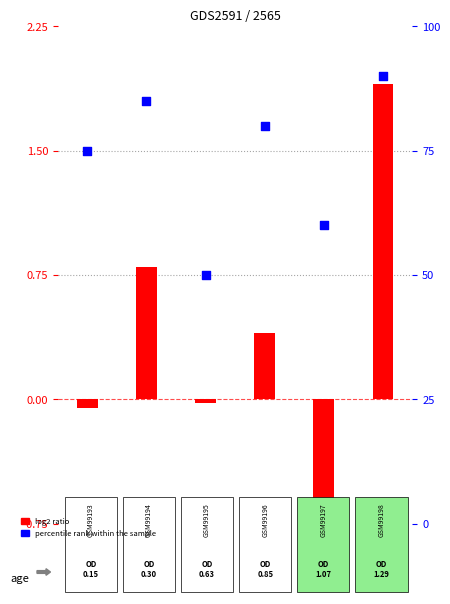

At how many categories does at least one series exceed 49?

6